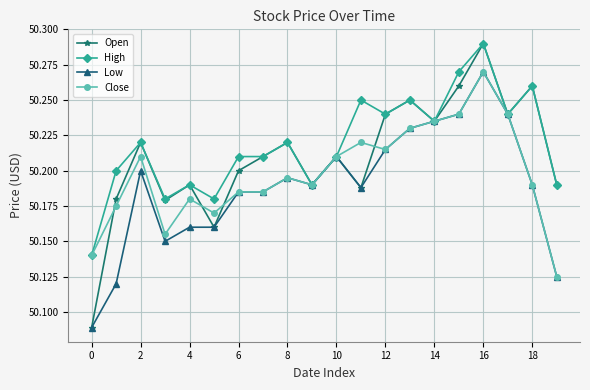

Count the Close values in the range 50 to 51.

20